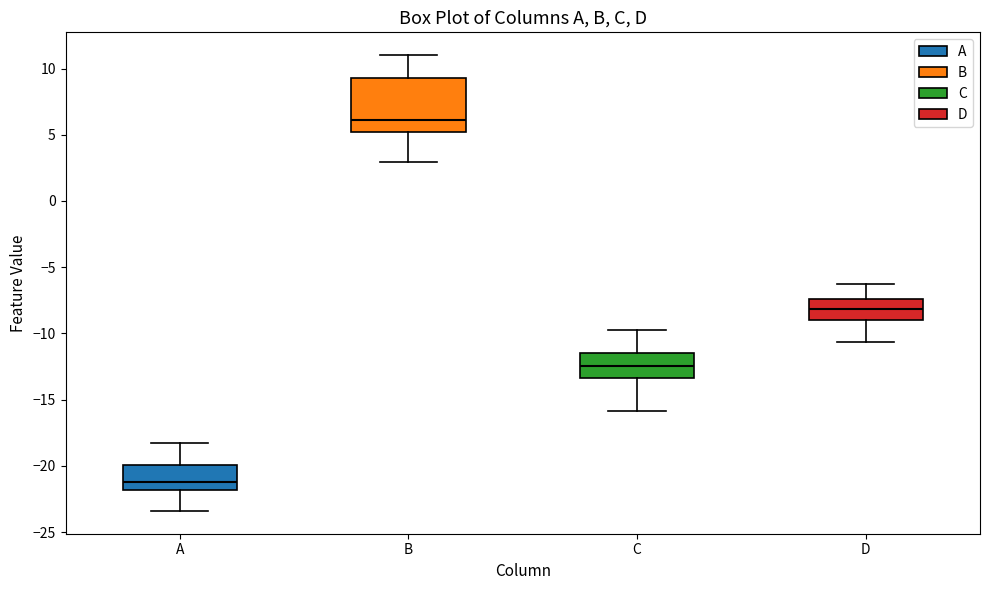

Reading left to right, read every box against the y-axis: the position of its median line, the range the box covers, and the ends of its whiskers. The values are not printed on the chart, so give them approximately, as read against the axis.

A: median -21.0, box -22.0 to -20.0, whiskers -23.5 to -18.0
B: median 6.0, box 5.0 to 9.5, whiskers 3.0 to 11.0
C: median -12.5, box -13.5 to -11.5, whiskers -16.0 to -10.0
D: median -8.0, box -9.0 to -7.5, whiskers -10.5 to -6.5